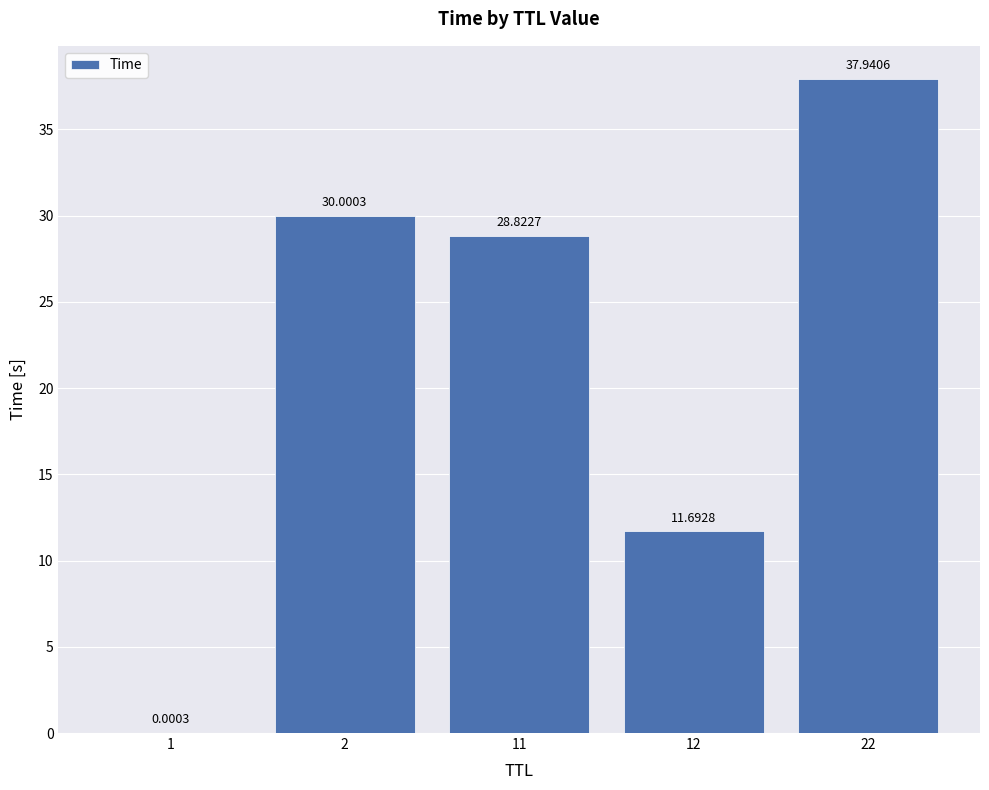

The value at 12 is 7.5. True or false?

False